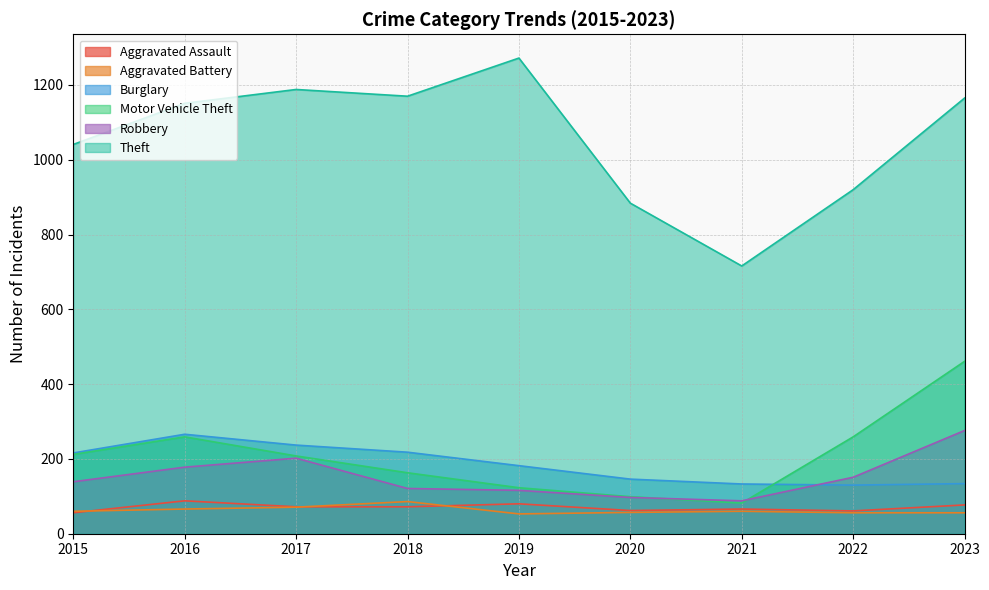

At which label does Aggravated Assault first exceed 72?

2016